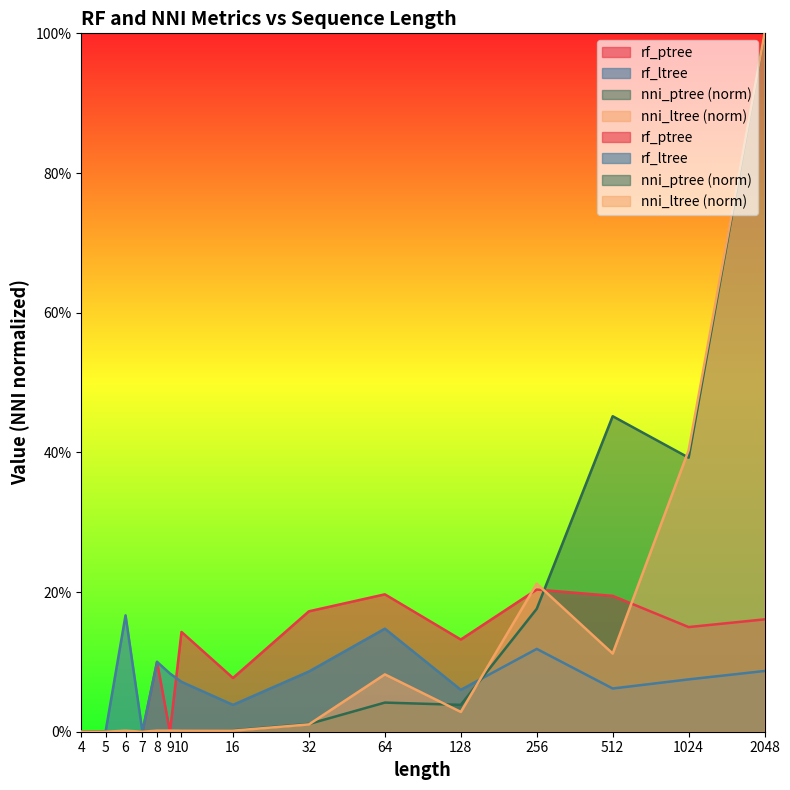

Where is rf_ptree nearest to the value 0?

4